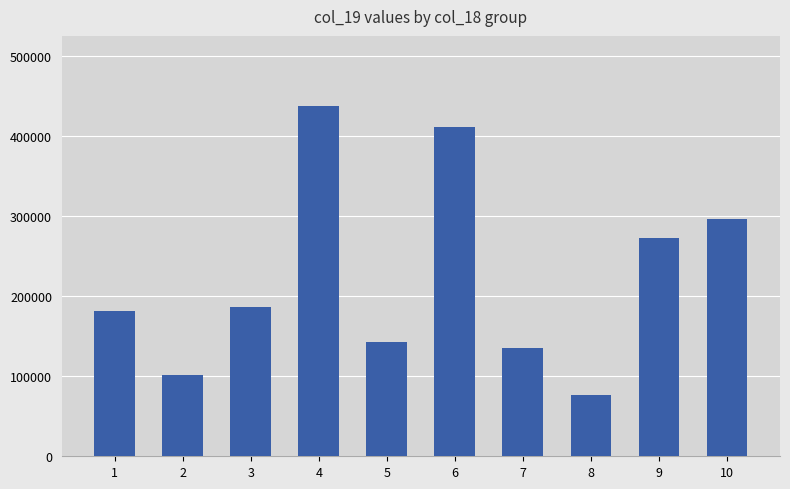

What is the sum of the values at 6 and 9?

684077